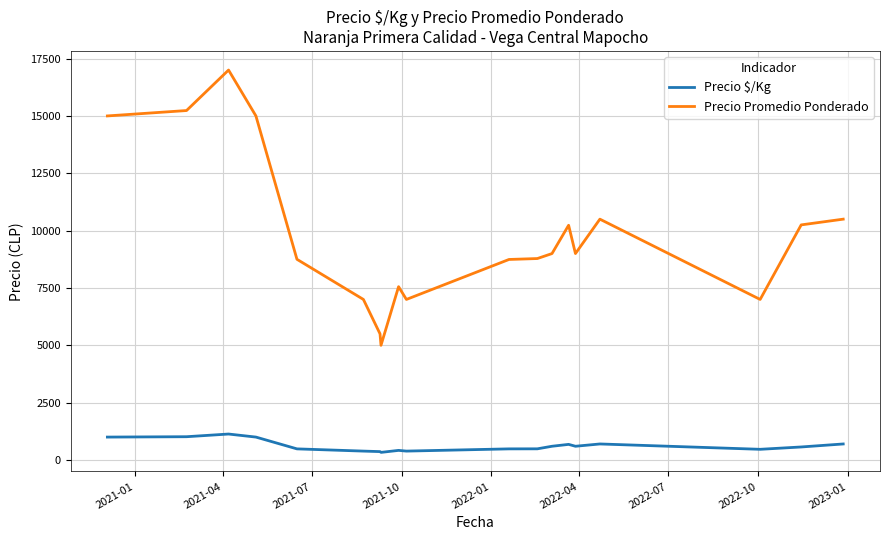

What is the maximum value shown in the chart?

17000